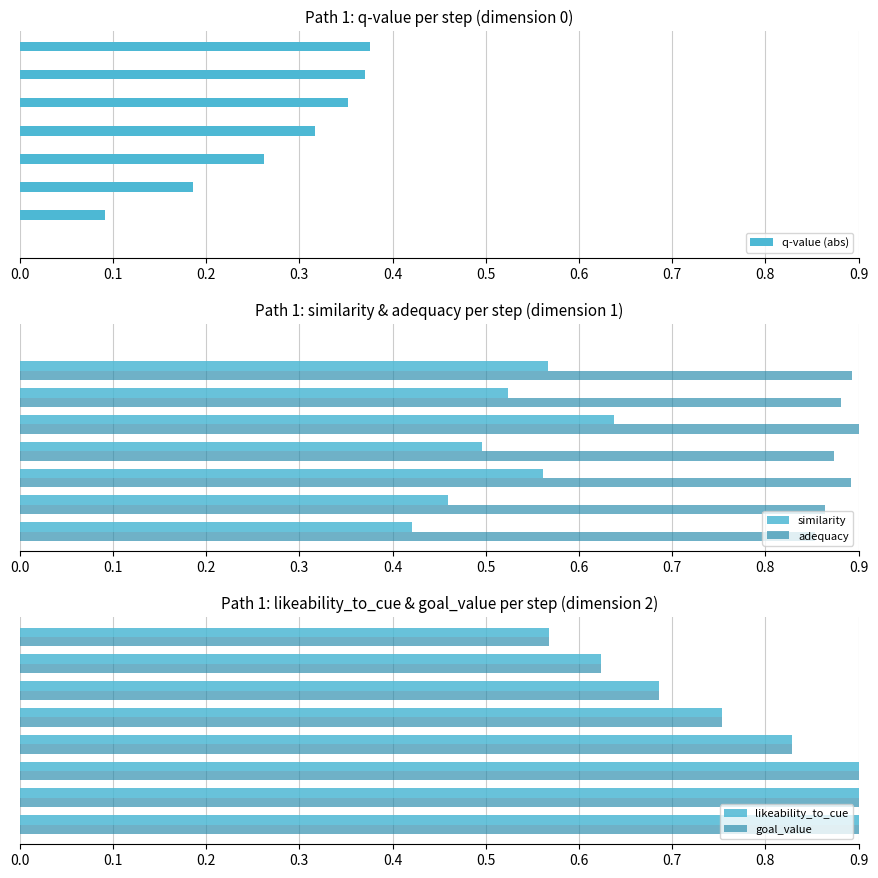

How many values in the q-value (abs) series exceed 0?

7